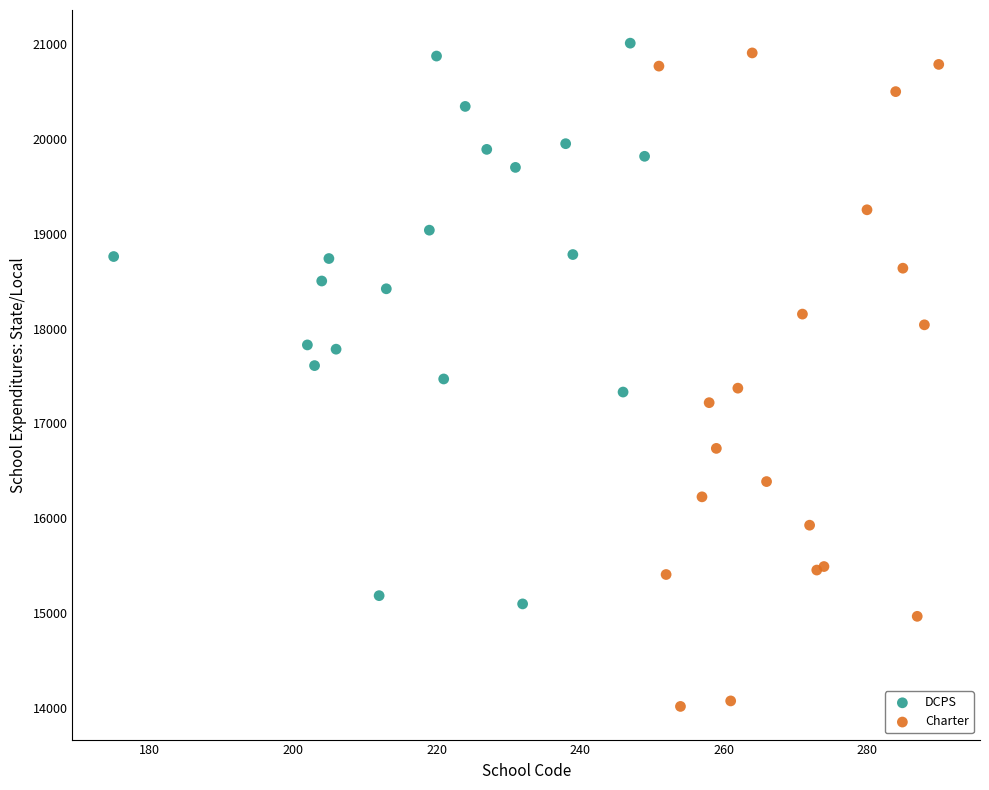

Which series reaches the minimum Y coordinate?

Charter